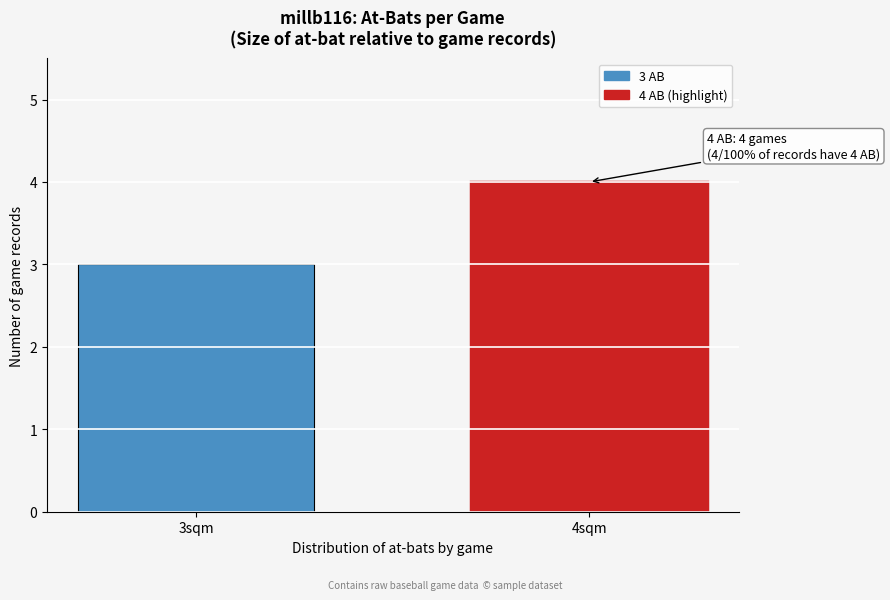

Reading left to right, transcribe all the data shown in this chart.

3	4